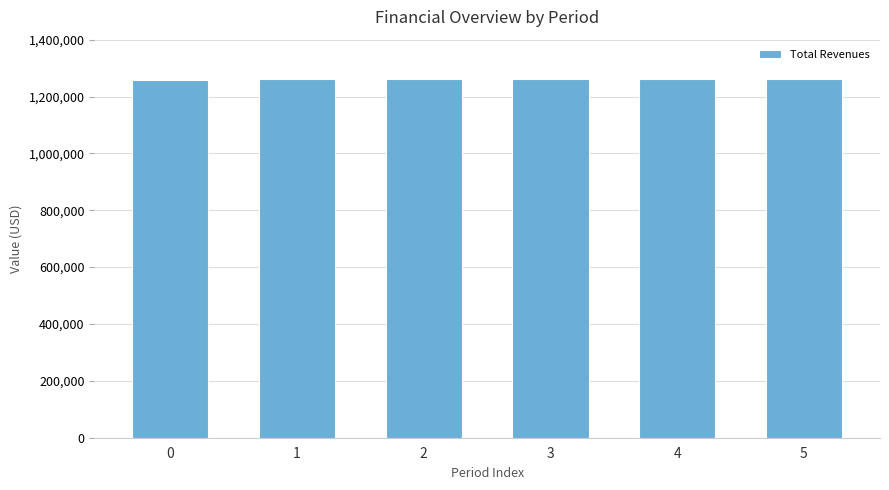

The value at 0 is 583376.9. True or false?

False